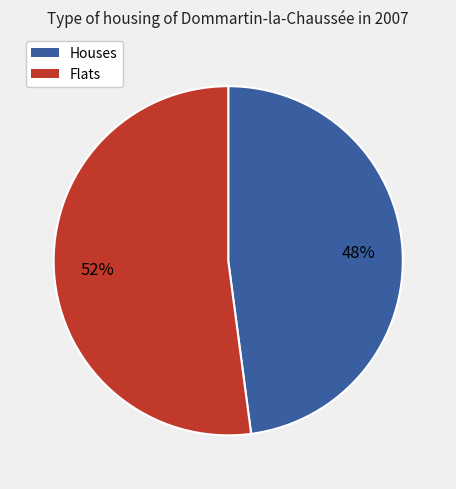

Does any single category account for the majority?

Yes